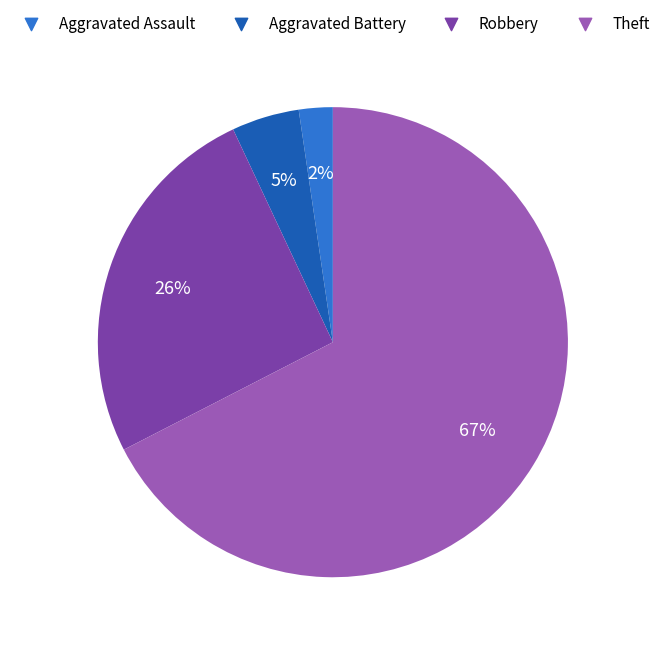

To the nearest percent, what is the difference between the largest and smallest slice percentages?

65%